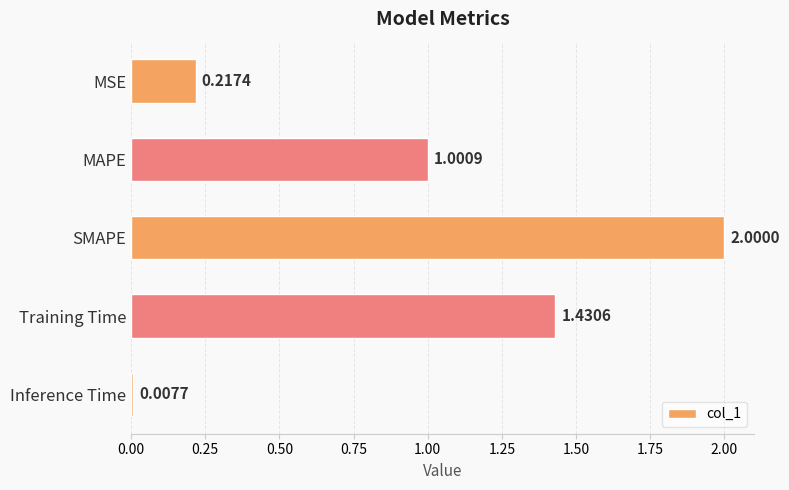

Between Inference Time and MAPE, which is larger?

MAPE